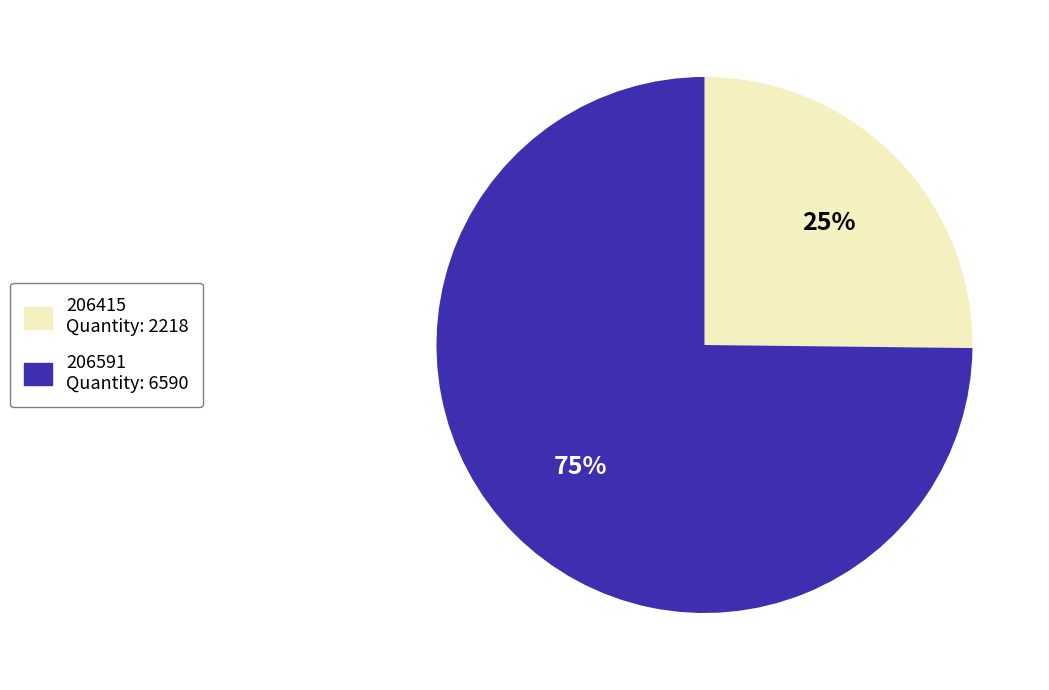

Which has a higher value, 206415 Quantity: 2218 or 206591 Quantity: 6590?

206591 Quantity: 6590